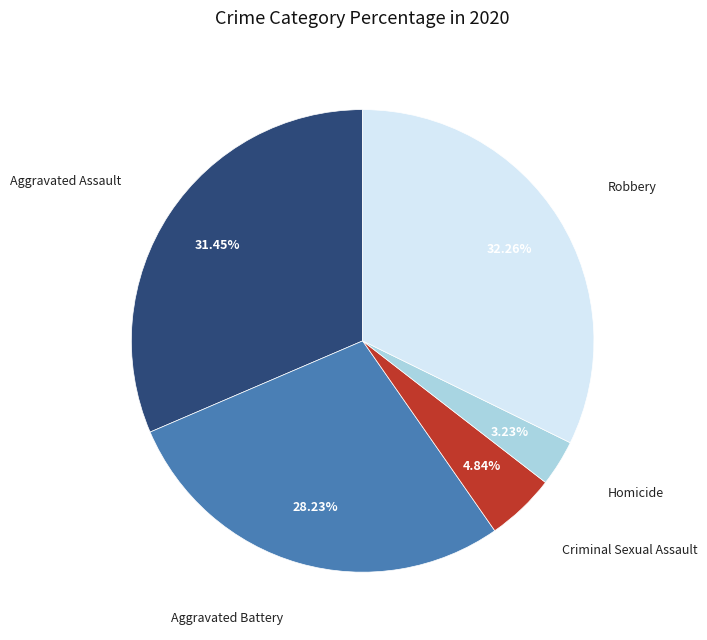

The Robbery slice represents 32% of the pie. True or false?

True